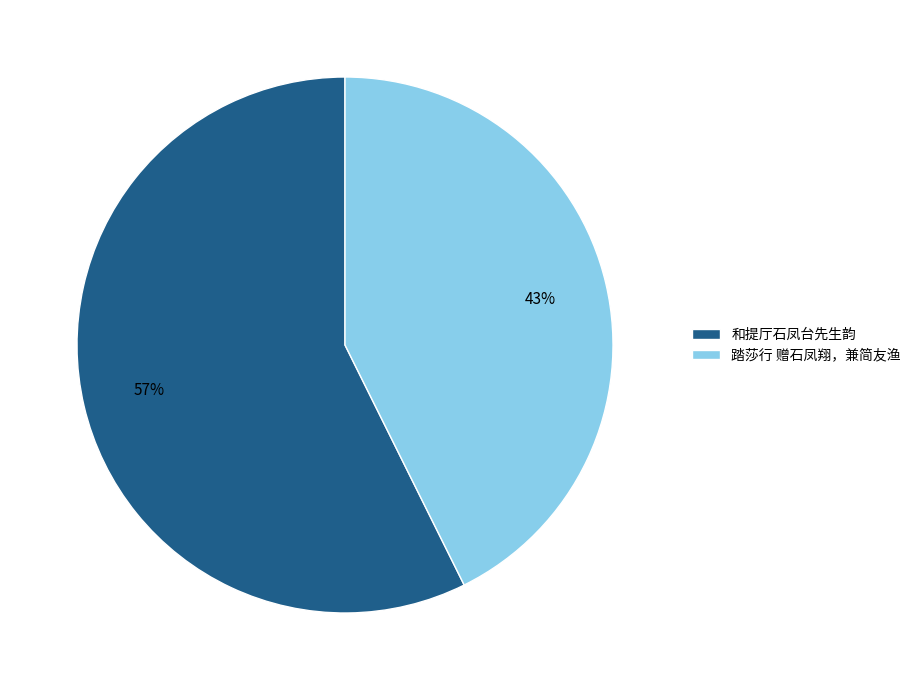

To the nearest percent, what portion does 踏莎行 赠石凤翔，兼简友渔 represent?

43%